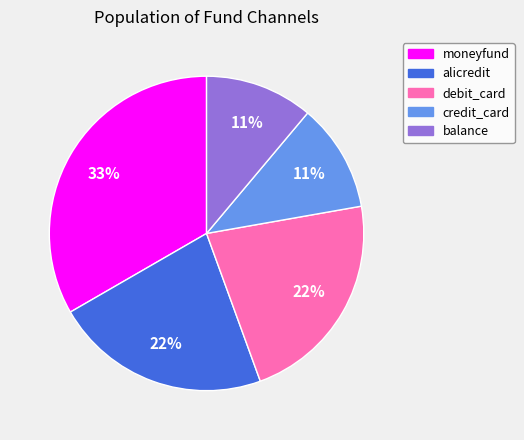

Do balance and moneyfund together represent more than half of the pie?

No